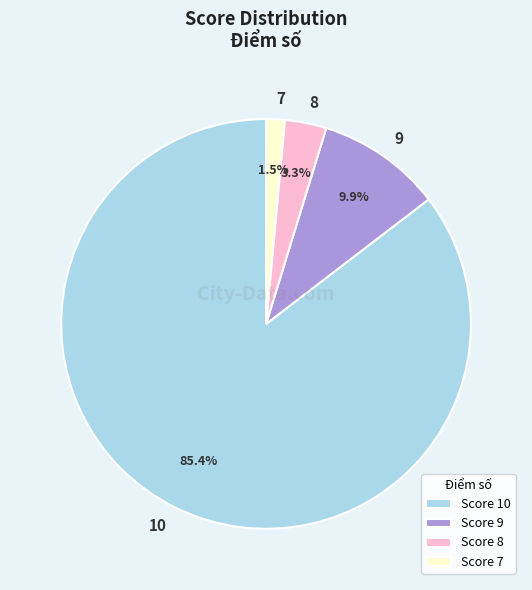

What is the majority slice?

10